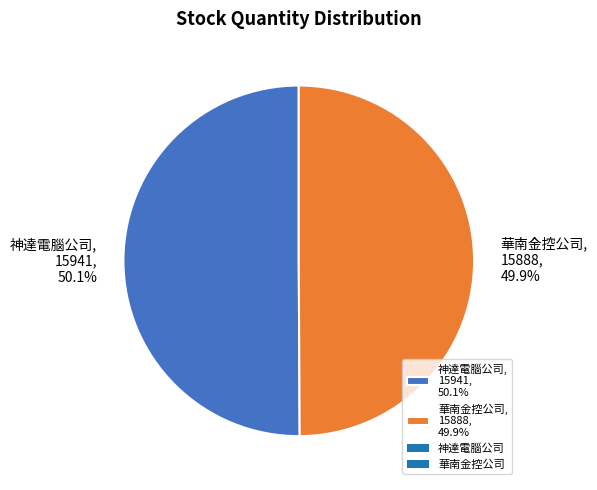

How many slices are in this pie chart?

2